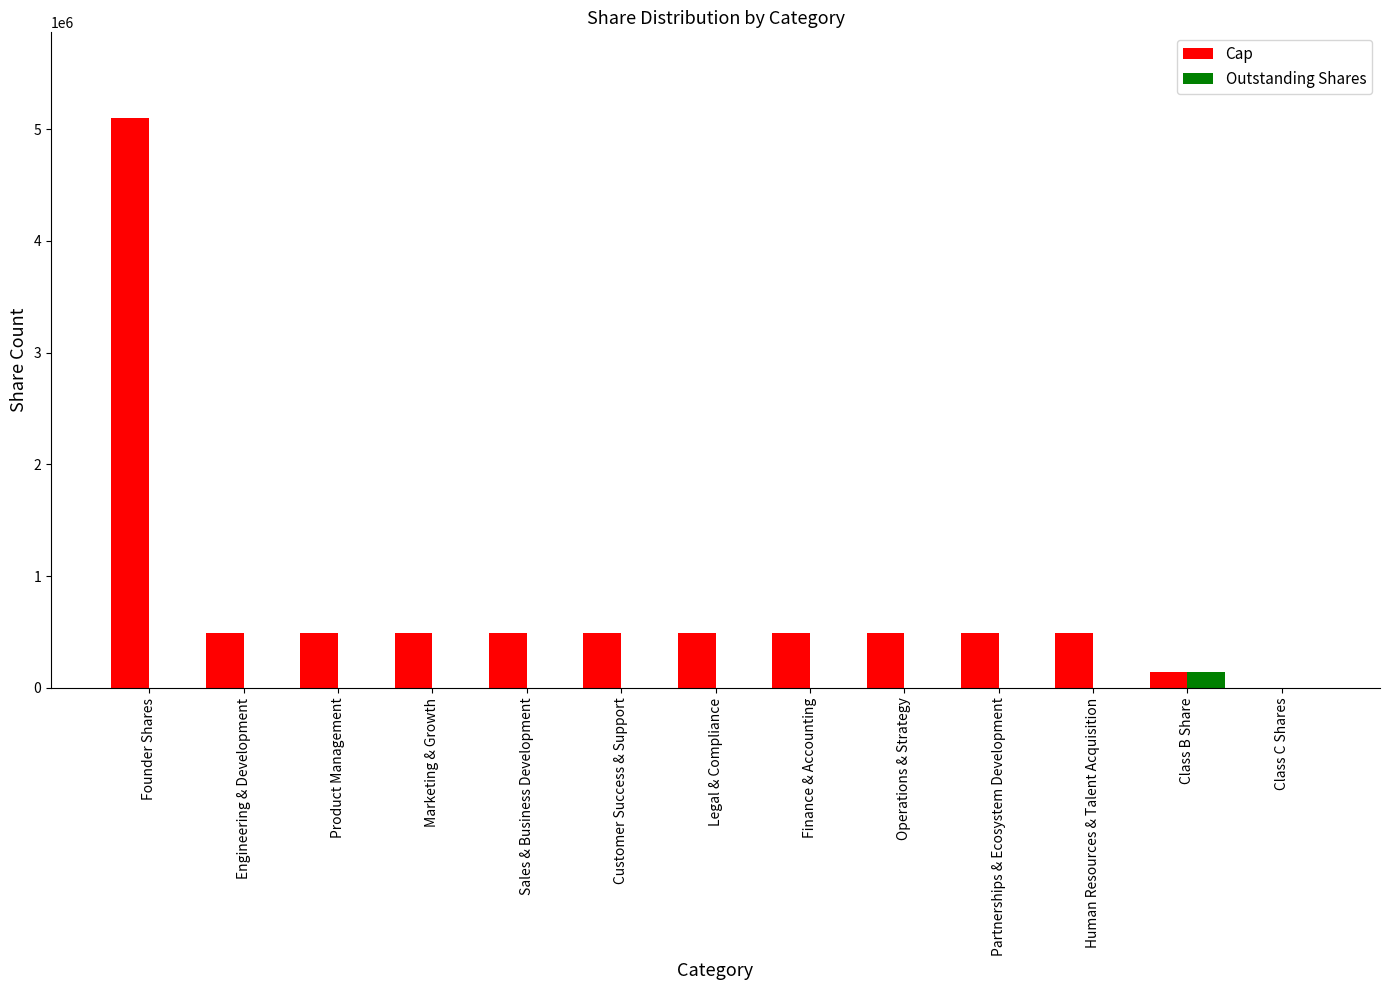

At which category is the sum across all series the highest?

Founder Shares